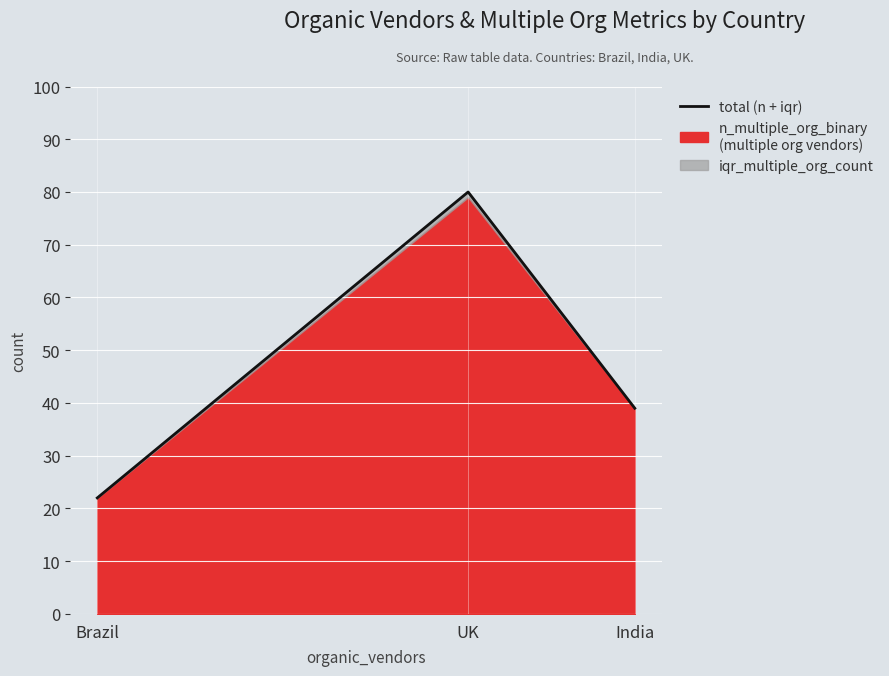

What is the change in value from UK to India?

-41